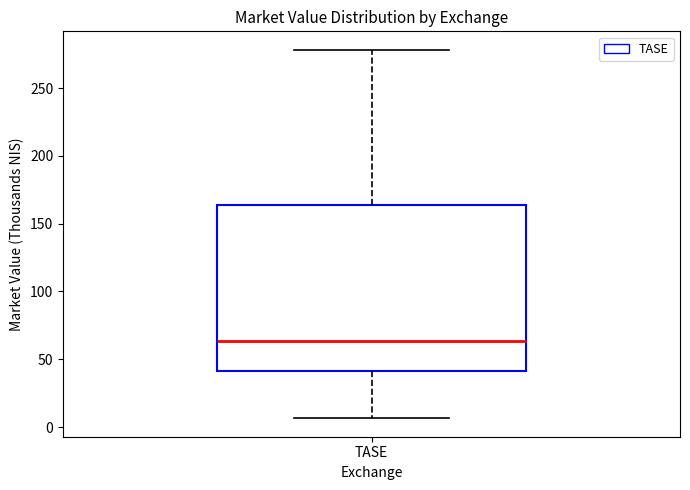

Transcribe this box plot: give where the median line is, the range the box spans, and where the two whiskers end, as read against the y-axis. The values are not printed on the chart, so give them approximately, as read against the axis.

median 65, box 40 to 165, whiskers 5 to 280